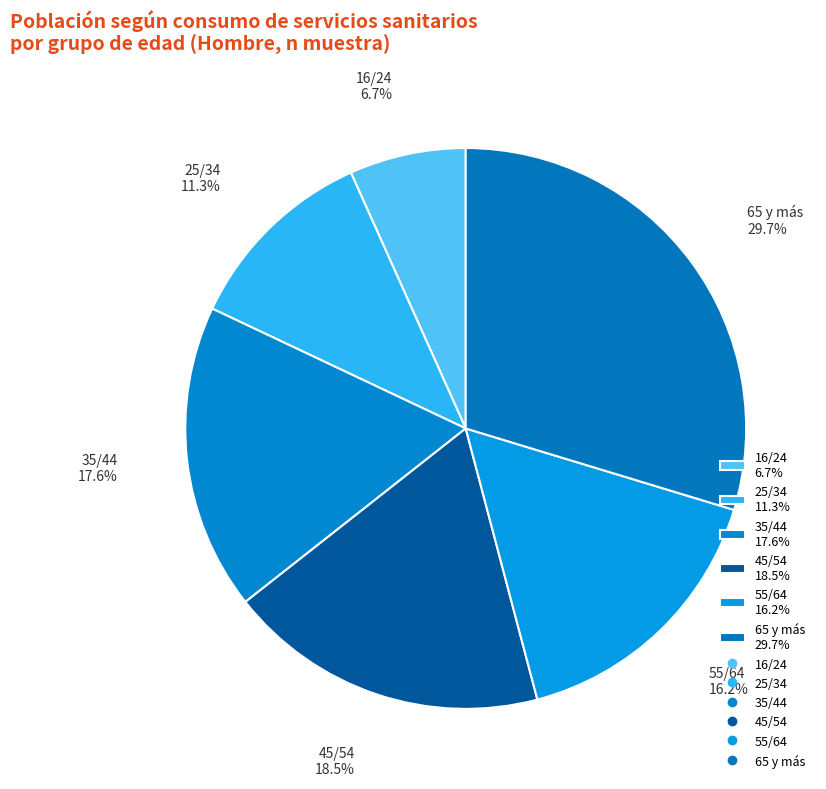

Count the number of slices in the pie.

6